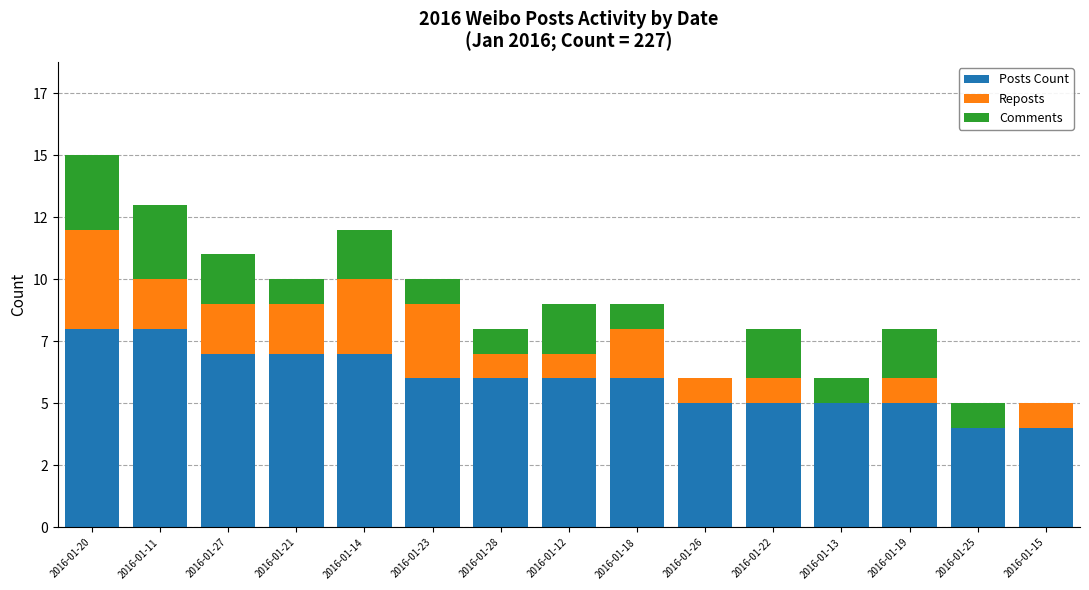

What is the label of the 1st bar from the left?

2016-01-20